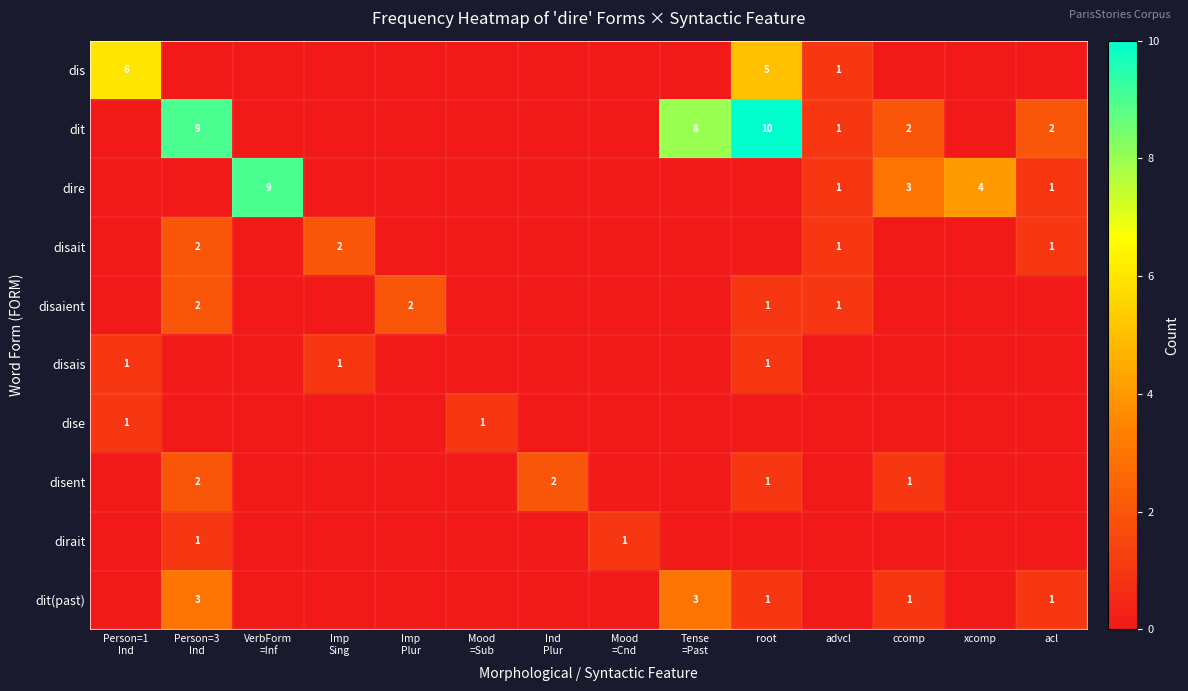

What is the total value across all series at Mood
=Cnd?

1